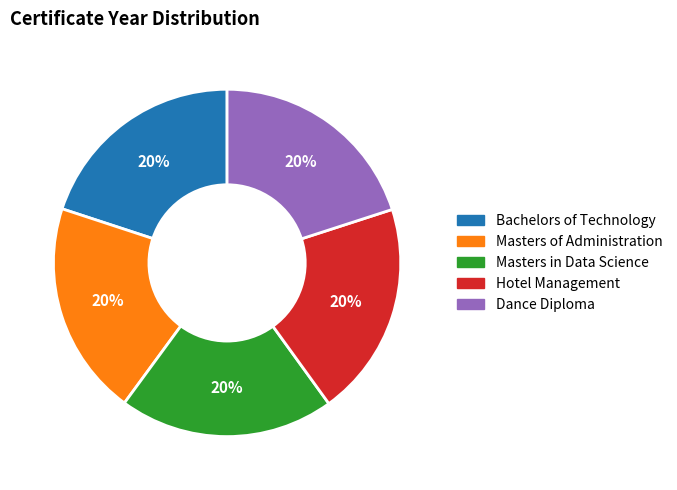

To the nearest percent, what percentage of the pie is Dance Diploma?

20%